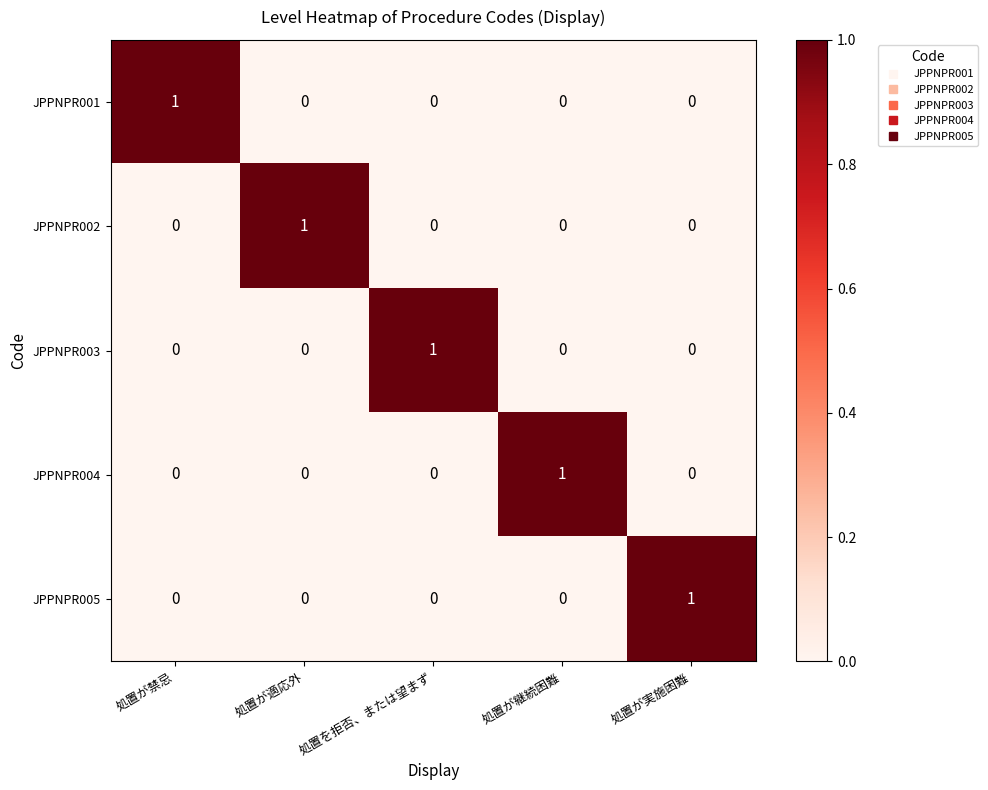

True or false: JPPNPR005 has a value of 1 at 処置が適応外.

False